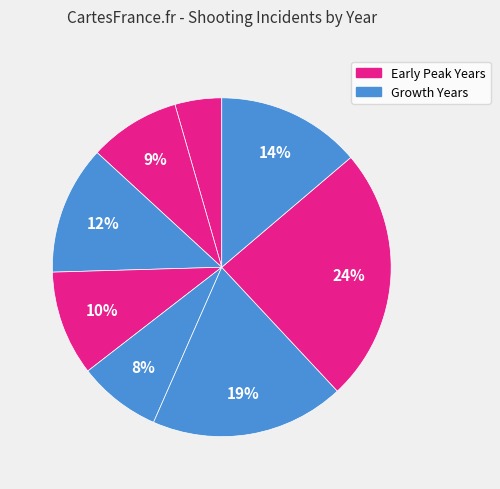

How many segments does this pie chart have?

8